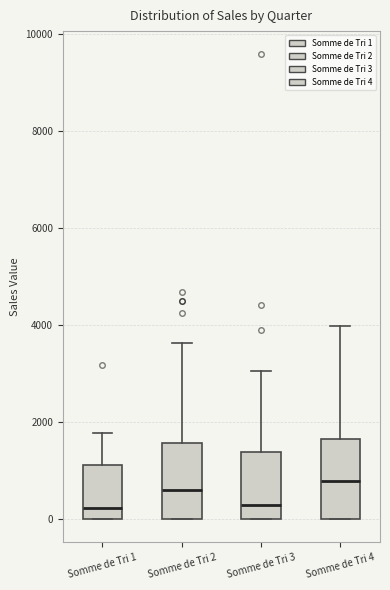

Where does the upper whisker of the box for Somme de Tri 3 end on the y-axis? The values are not printed on the chart, so give them approximately, as read against the axis.

3000